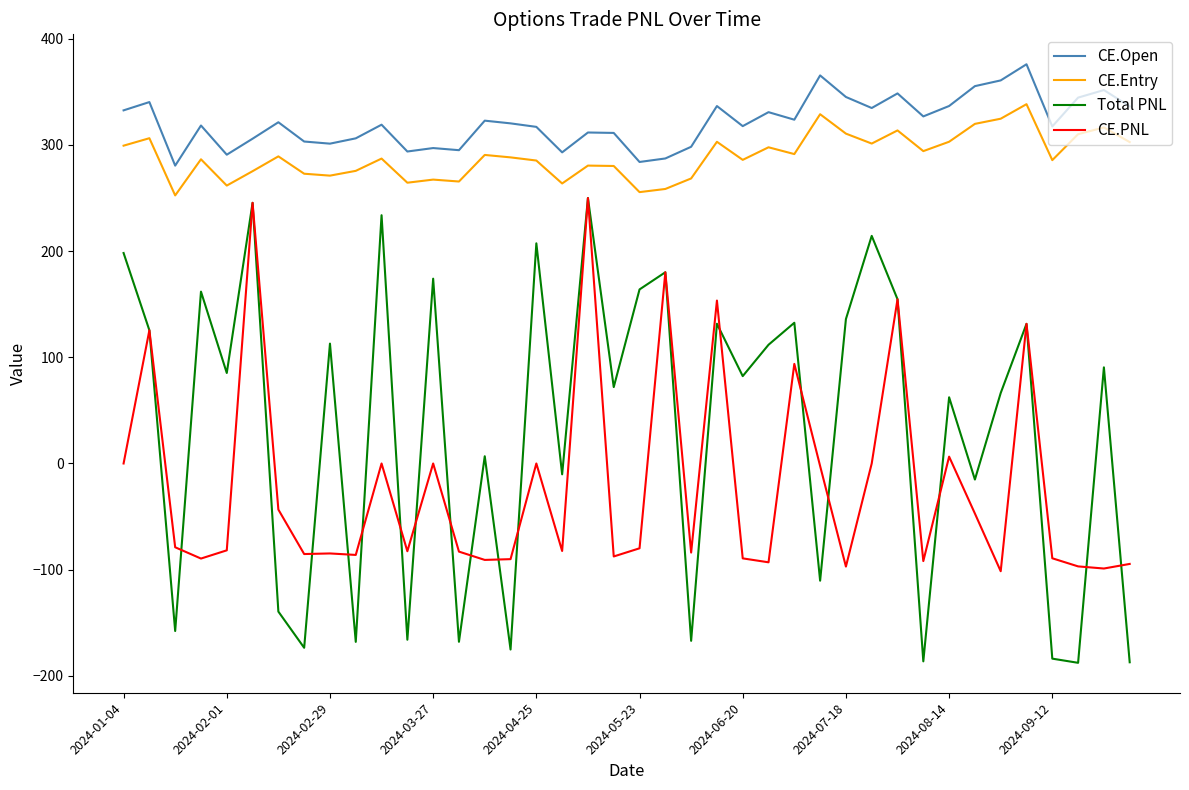

Which series has the widest spread of values?

Total PNL